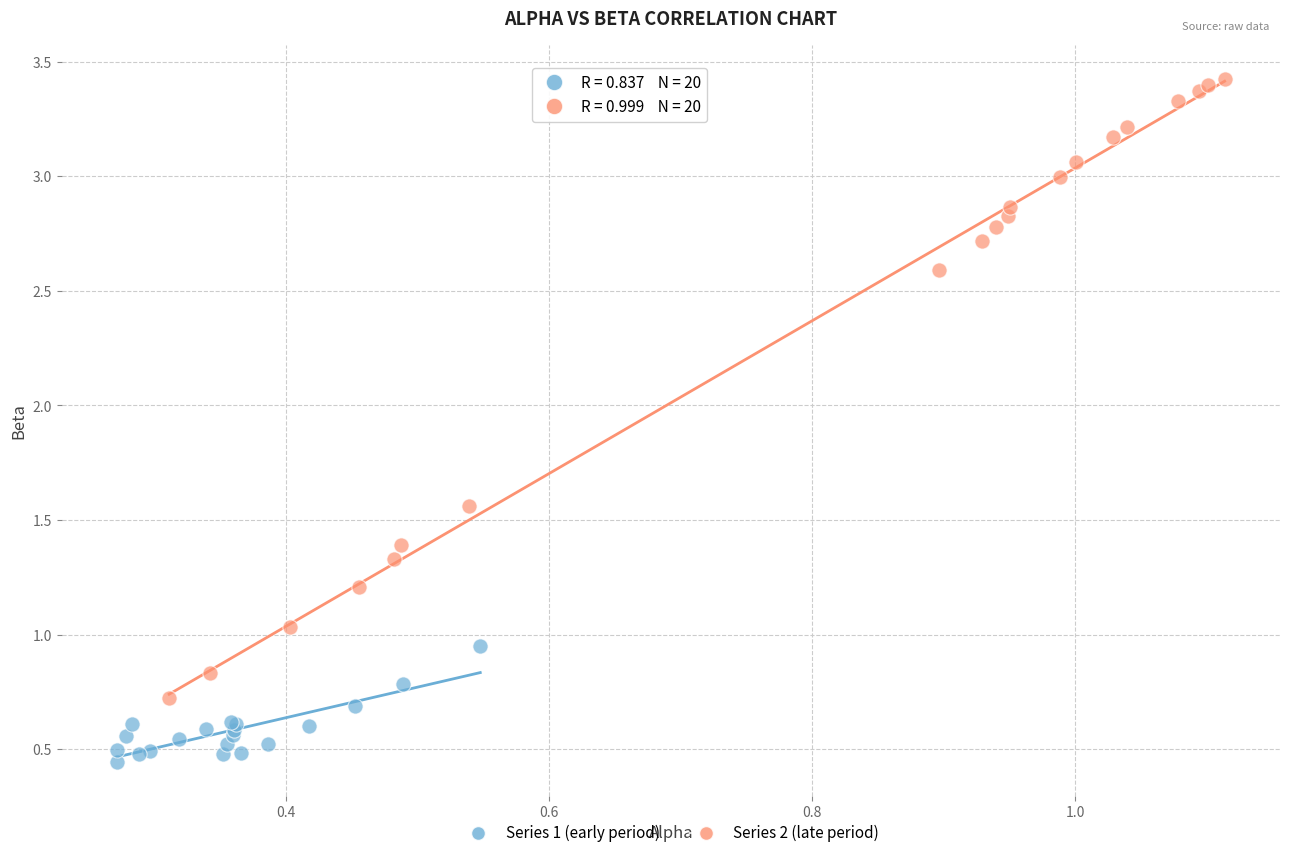

Which series has the largest Y range (max minus min)?

Series 2 (late period)